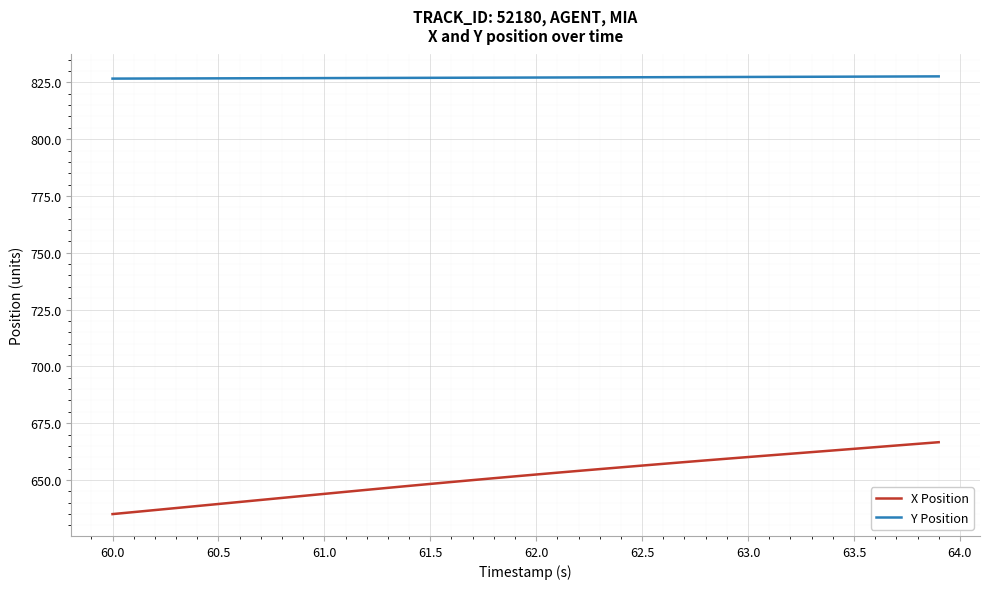

List the series in order of their overall mean, lowest first.

X Position, Y Position